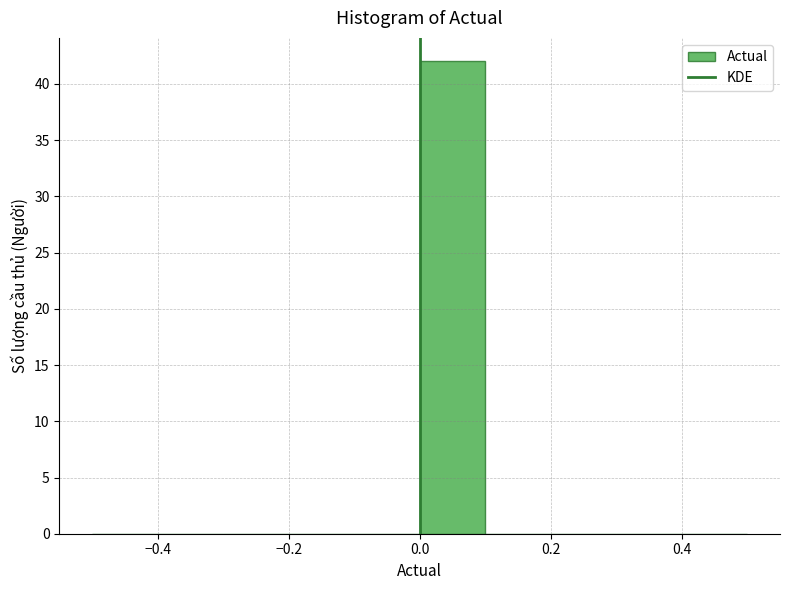

Reading left to right, list every bar in this chart as the range it spans on the x-axis followed by its height. The values are not printed on the chart, so give them approximately, as read against the axis.

-0.5 to -0.4: 0
-0.4 to -0.3: 0
-0.3 to -0.2: 0
-0.2 to -0.1: 0
-0.1 to 0.0: 0
0.0 to 0.1: 42
0.1 to 0.2: 0
0.2 to 0.3: 0
0.3 to 0.4: 0
0.4 to 0.5: 0